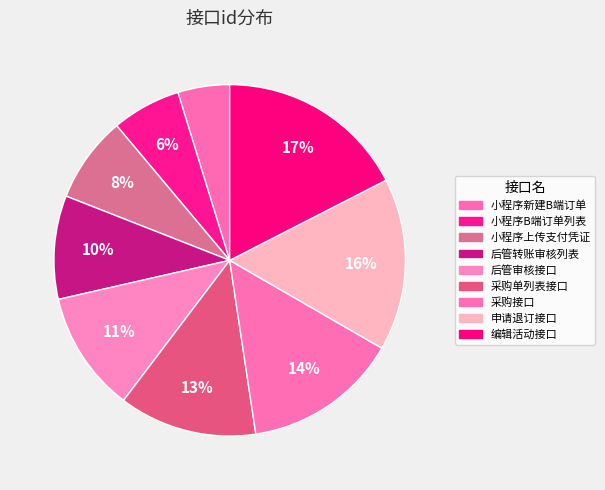

Between 小程序上传支付凭证 and 小程序新建B端订单, which is larger?

小程序上传支付凭证